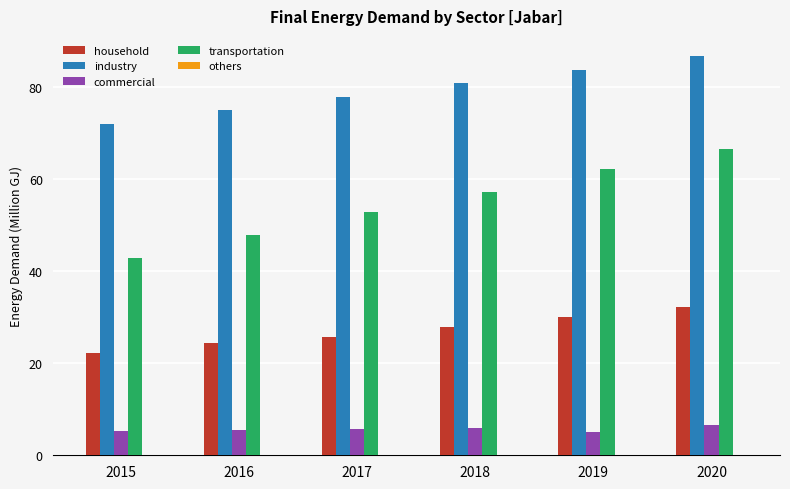

What is the sum of all commercial values?

33.8